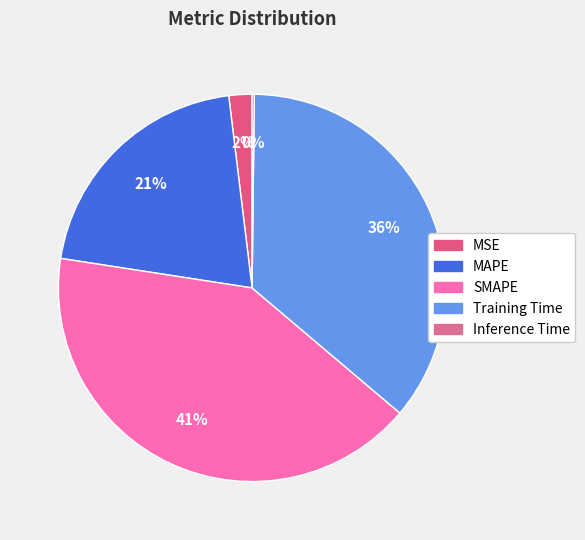

What is the change in value from MSE to Inference Time?

-0.1